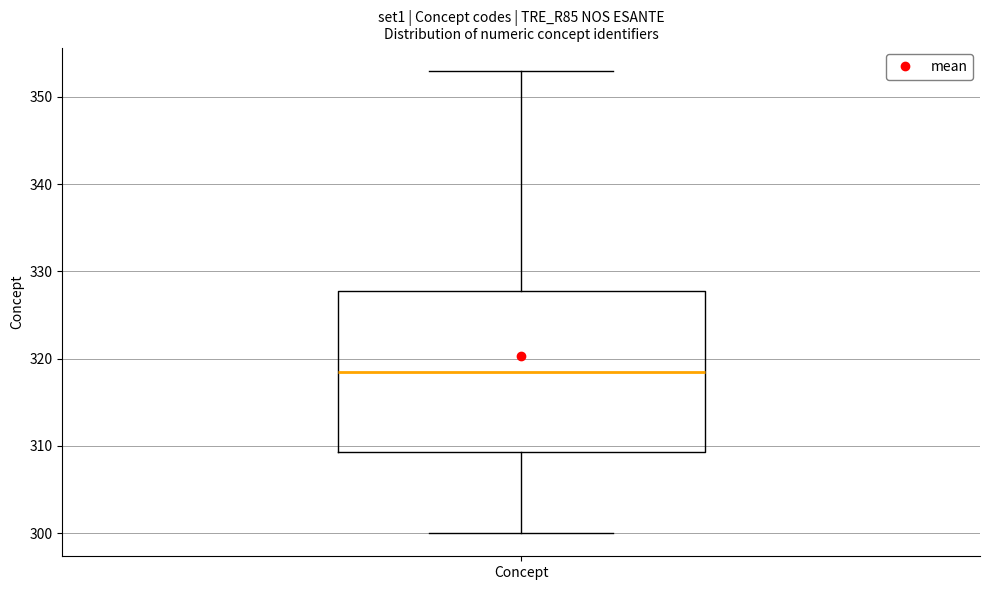

Where is the lower edge of the box for Concept on the y-axis? The values are not printed on the chart, so give them approximately, as read against the axis.

309